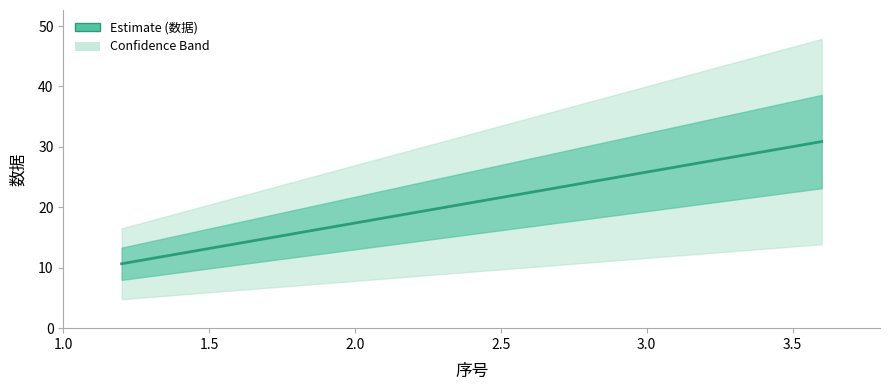

What is the difference between the maximum and minimum values?

20.2